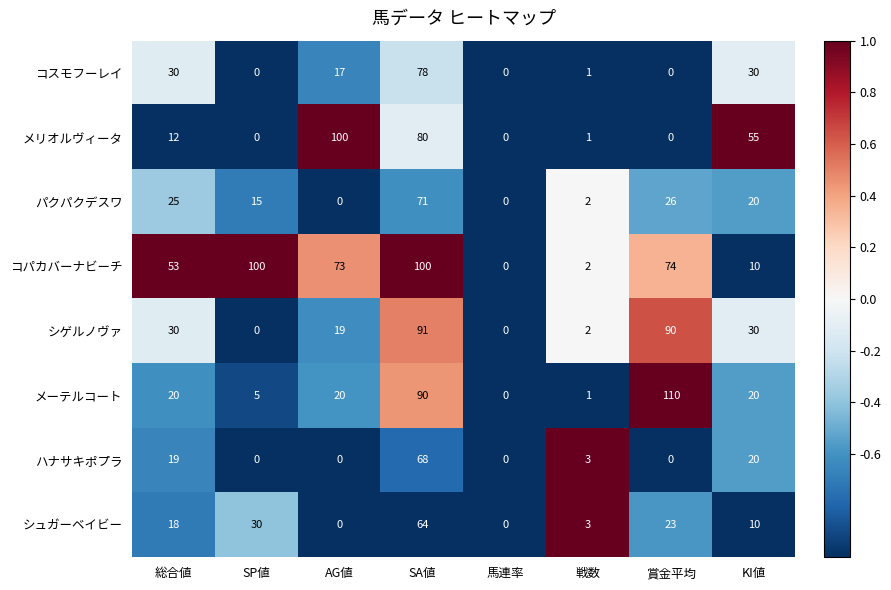

At how many categories does at least one series exceed 22?

6